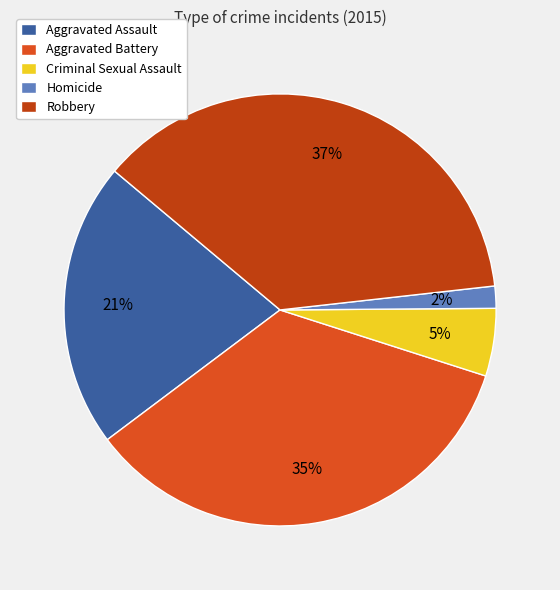

To the nearest percent, what percentage of the pie is Aggravated Assault?

21%